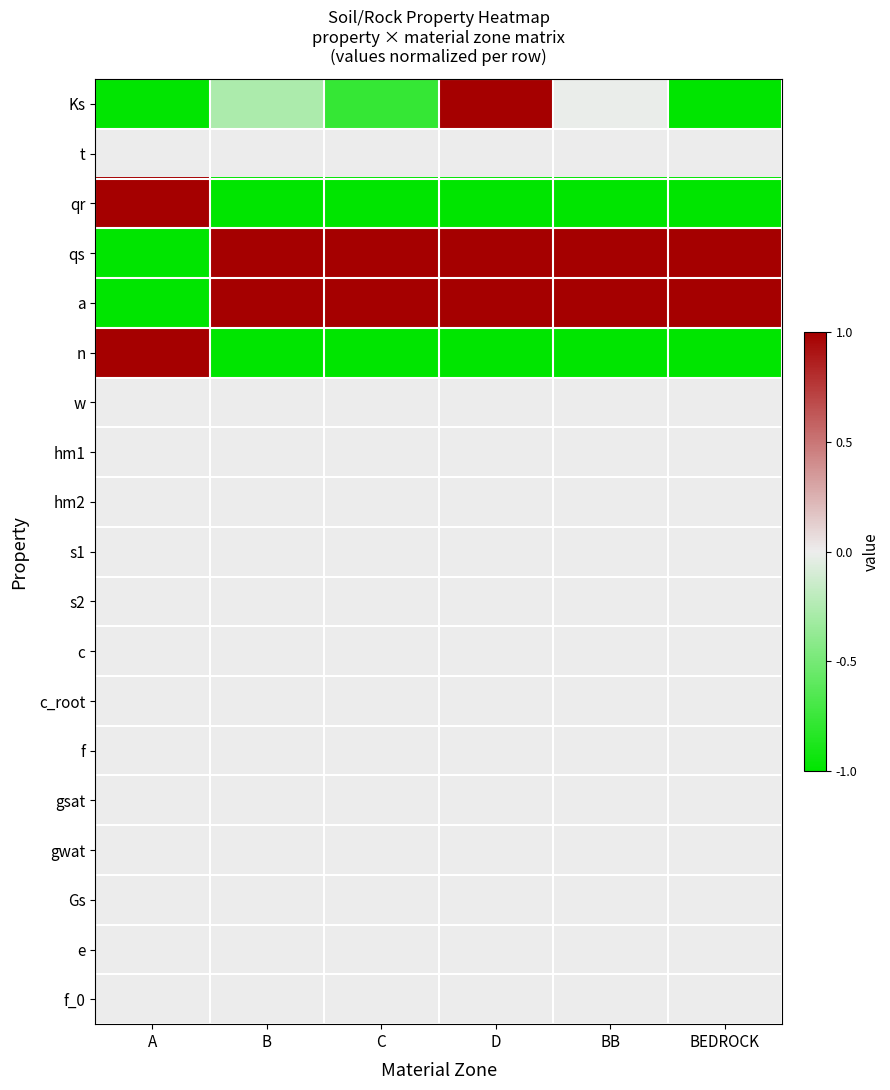

At how many categories does at least one series exceed 0?

6